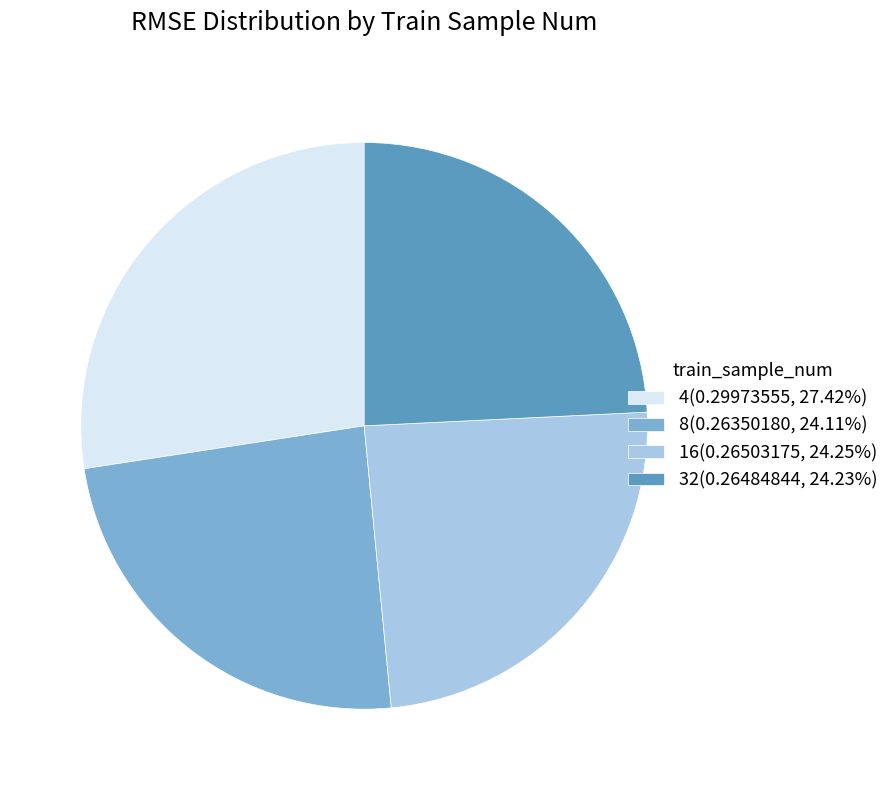

Is there any slice that represents more than half of the pie?

No